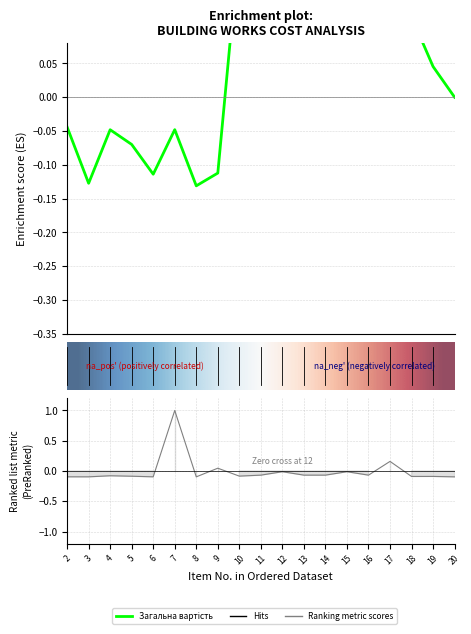

At which category does Загальна вартість reach its first local peak?

4